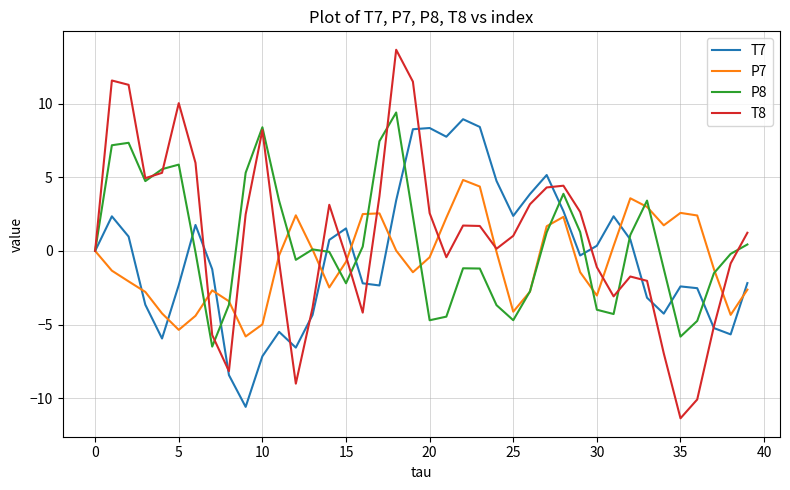

What is the greatest value displayed?

13.7